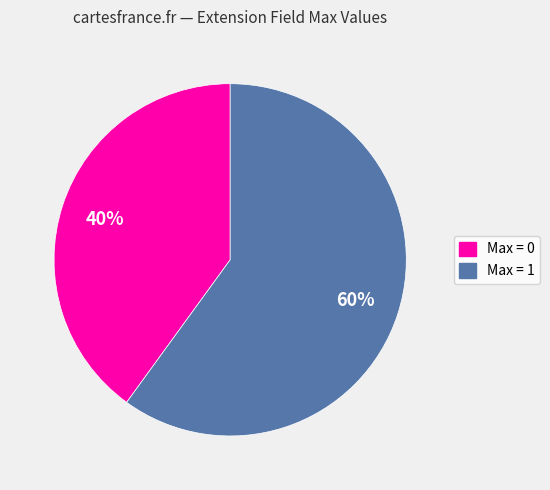

To the nearest percent, what is the average slice percentage?

50%